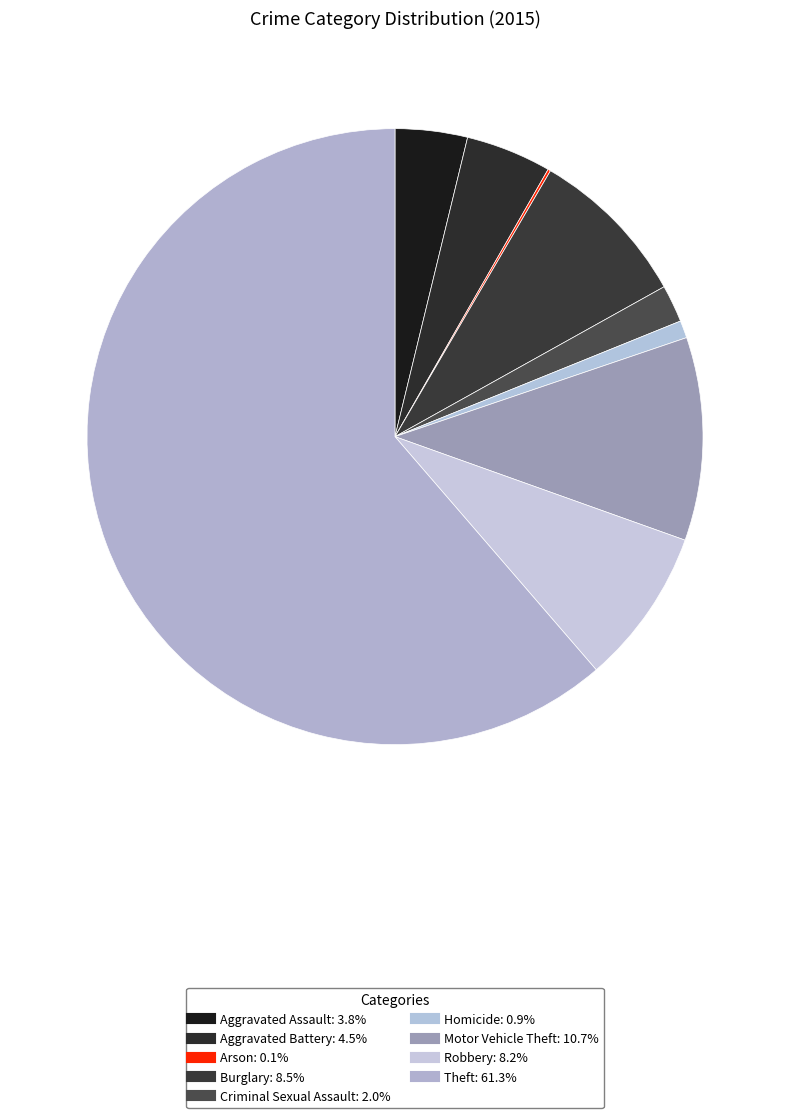

Is there a majority slice in this chart?

Yes